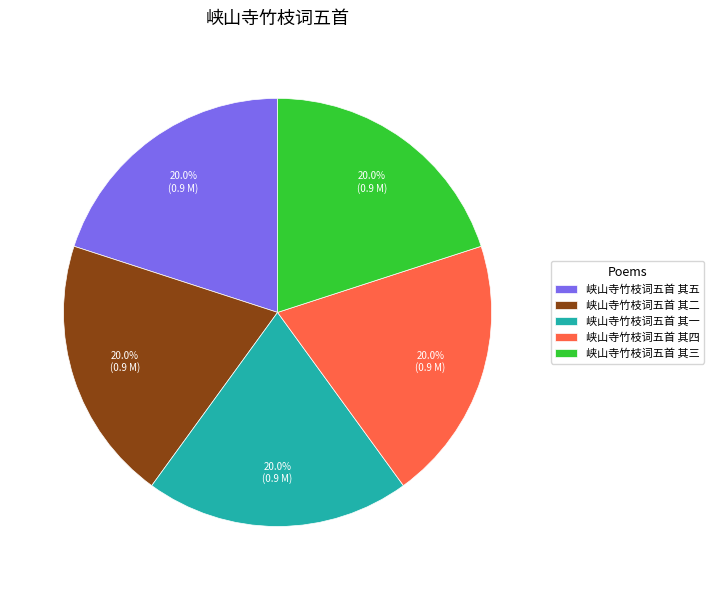

Count the number of slices in the pie.

5